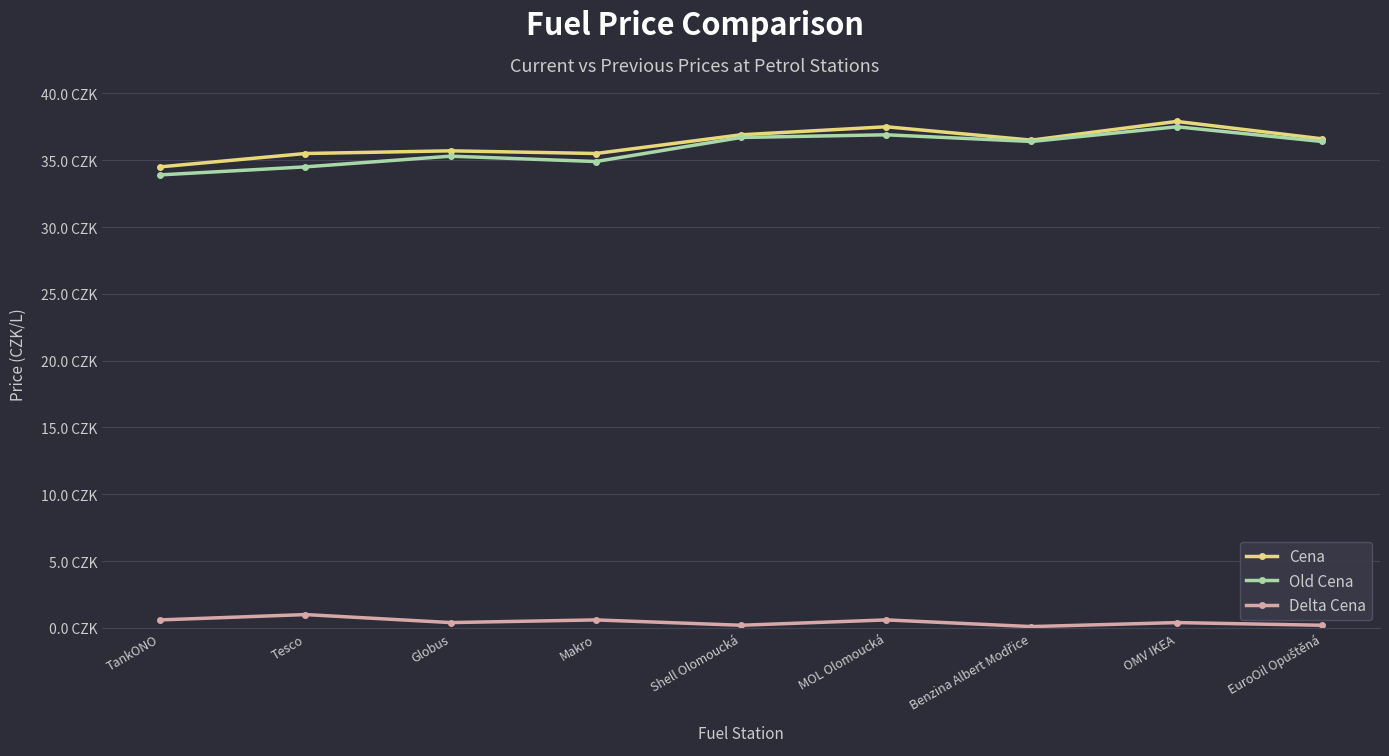

What value does the Old Cena series have at Globus?

35.3